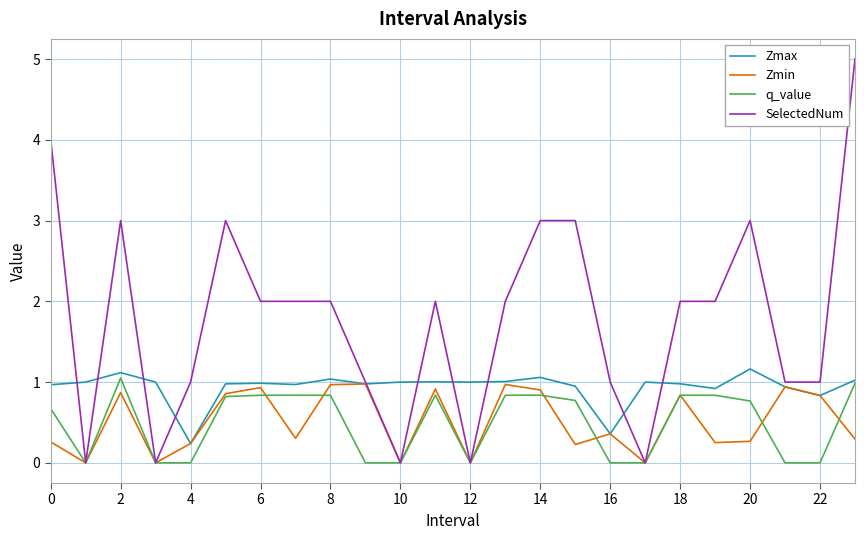

Which series has the largest total across all categories?

SelectedNum